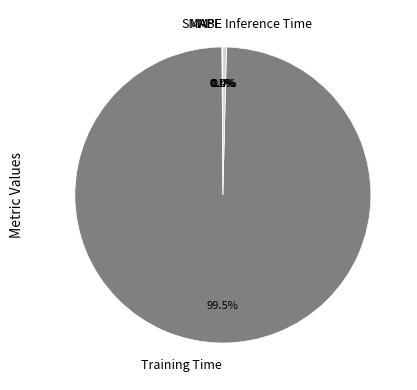

Which category accounts for the majority?

Training Time